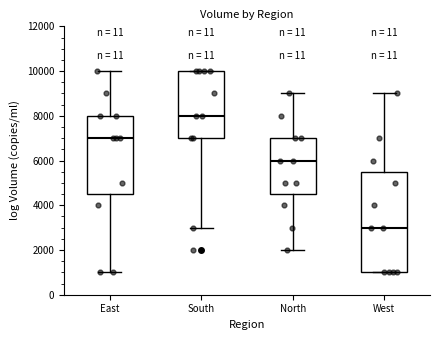

Reading left to right, transcribe this box plot: for each box, give where its median line is, the range the box spans, and where its two whiskers end, as read against the y-axis. The values are not printed on the chart, so give them approximately, as read against the axis.

East: median 7000, box 4600 to 8000, whiskers 1000 to 10000
South: median 8000, box 7000 to 10000, whiskers 3000 to 10000
North: median 6000, box 4600 to 7000, whiskers 2000 to 9000
West: median 3000, box 1000 to 5600, whiskers 1000 to 9000